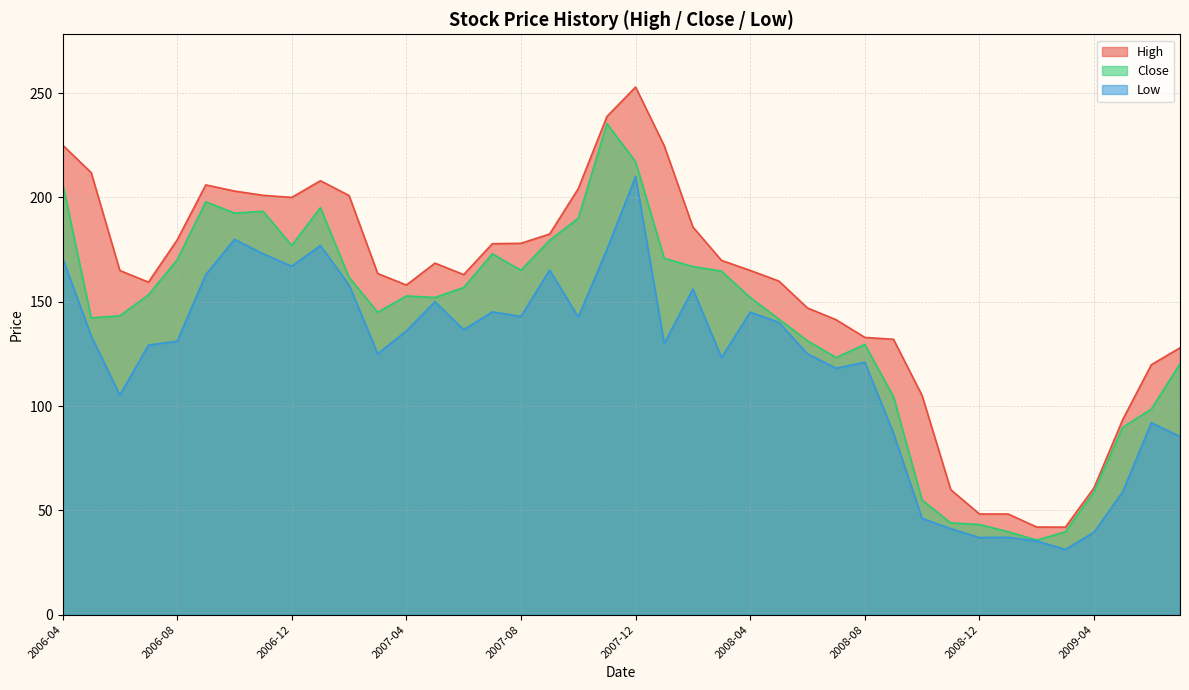

Is the value of Low at 2006-04 greater than the value of High at 2009-05?

Yes